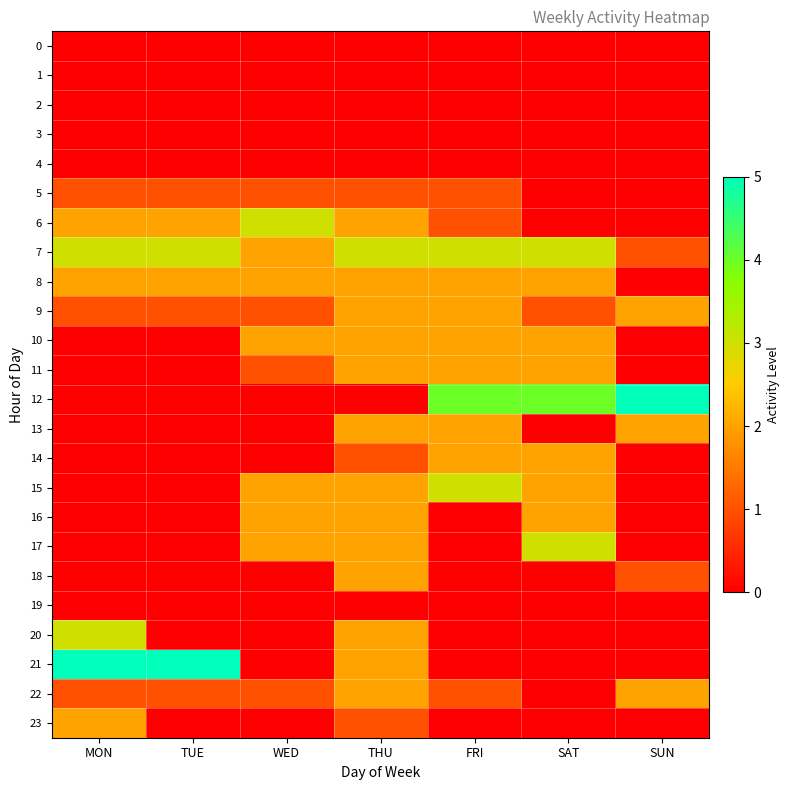

Reading left to right, list all the values displayed in this chart.

0: MON=0	TUE=0	WED=0	THU=0	FRI=0	SAT=0	SUN=0
1: MON=0	TUE=0	WED=0	THU=0	FRI=0	SAT=0	SUN=0
2: MON=0	TUE=0	WED=0	THU=0	FRI=0	SAT=0	SUN=0
3: MON=0	TUE=0	WED=0	THU=0	FRI=0	SAT=0	SUN=0
4: MON=0	TUE=0	WED=0	THU=0	FRI=0	SAT=0	SUN=0
5: MON=1	TUE=1	WED=1	THU=1	FRI=1	SAT=0	SUN=0
6: MON=2	TUE=2	WED=3	THU=2	FRI=1	SAT=0	SUN=0
7: MON=3	TUE=3	WED=2	THU=3	FRI=3	SAT=3	SUN=1
8: MON=2	TUE=2	WED=2	THU=2	FRI=2	SAT=2	SUN=0
9: MON=1	TUE=1	WED=1	THU=2	FRI=2	SAT=1	SUN=2
10: MON=0	TUE=0	WED=2	THU=2	FRI=2	SAT=2	SUN=0
11: MON=0	TUE=0	WED=1	THU=2	FRI=2	SAT=2	SUN=0
12: MON=0	TUE=0	WED=0	THU=0	FRI=4	SAT=4	SUN=5
13: MON=0	TUE=0	WED=0	THU=2	FRI=2	SAT=0	SUN=2
14: MON=0	TUE=0	WED=0	THU=1	FRI=2	SAT=2	SUN=0
15: MON=0	TUE=0	WED=2	THU=2	FRI=3	SAT=2	SUN=0
16: MON=0	TUE=0	WED=2	THU=2	FRI=0	SAT=2	SUN=0
17: MON=0	TUE=0	WED=2	THU=2	FRI=0	SAT=3	SUN=0
18: MON=0	TUE=0	WED=0	THU=2	FRI=0	SAT=0	SUN=1
19: MON=0	TUE=0	WED=0	THU=0	FRI=0	SAT=0	SUN=0
20: MON=3	TUE=0	WED=0	THU=2	FRI=0	SAT=0	SUN=0
21: MON=5	TUE=5	WED=0	THU=2	FRI=0	SAT=0	SUN=0
22: MON=1	TUE=1	WED=1	THU=2	FRI=1	SAT=0	SUN=2
23: MON=2	TUE=0	WED=0	THU=1	FRI=0	SAT=0	SUN=0